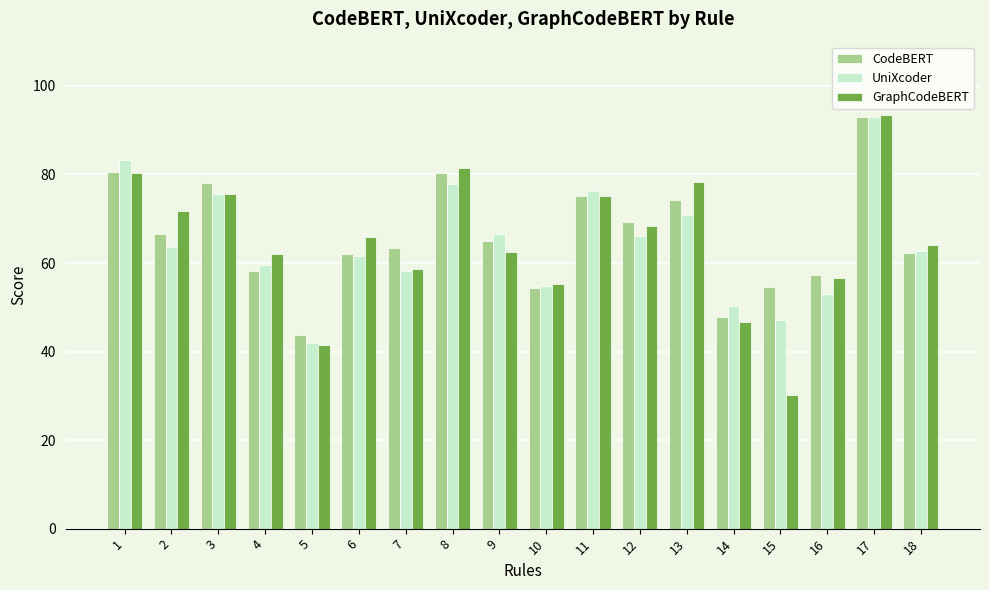

Which category has the highest value in the CodeBERT series?

17